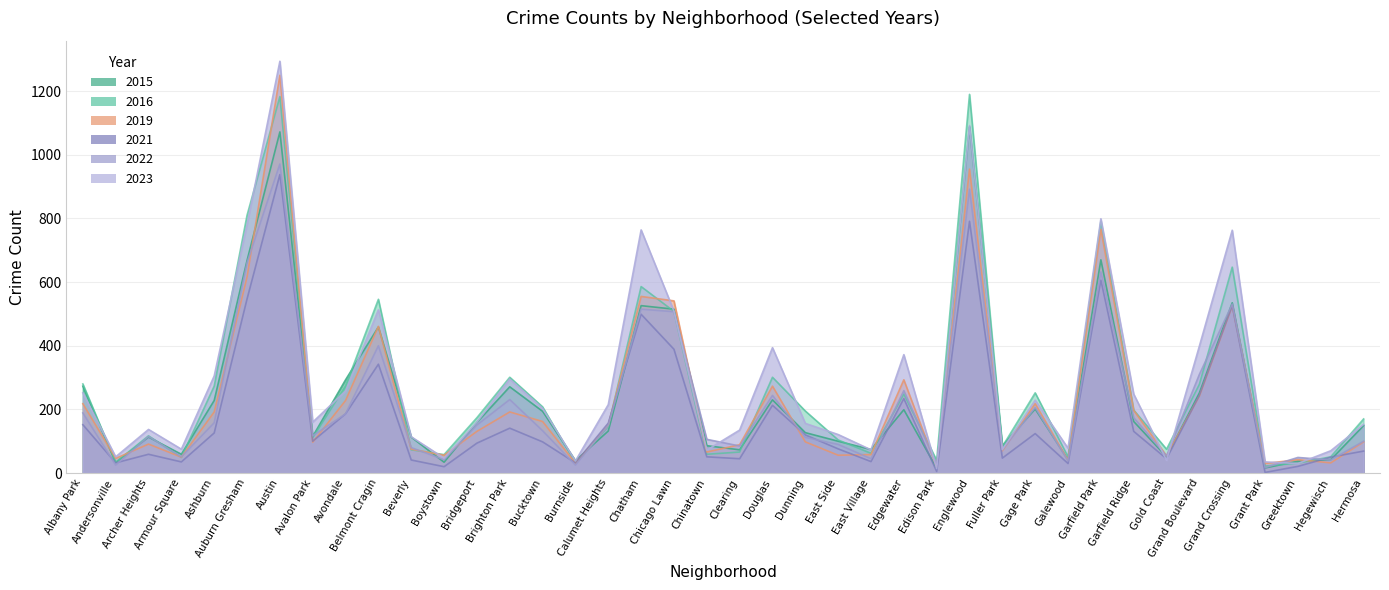

At Dunning, list the series in order from largest to smallest.

2016, 2023, 2015, 2021, 2022, 2019